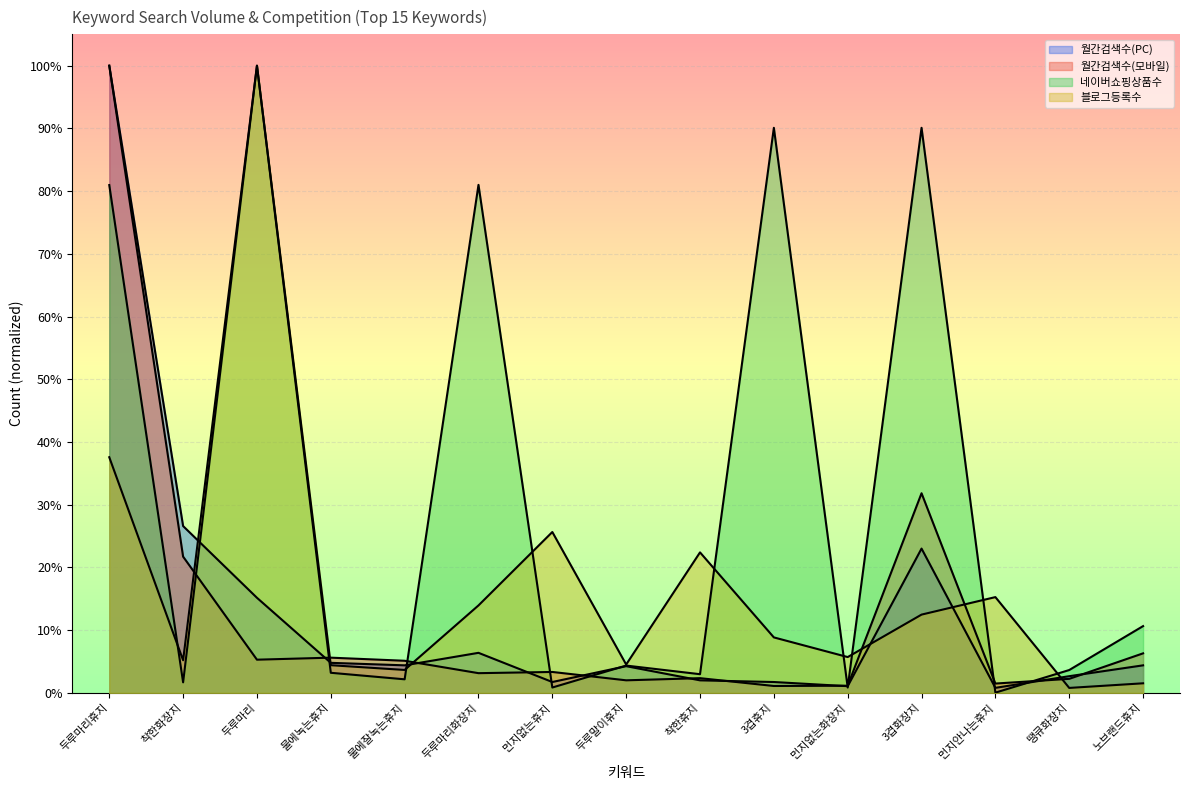

What is the label of the 10th point from the right?

두루마리화장지